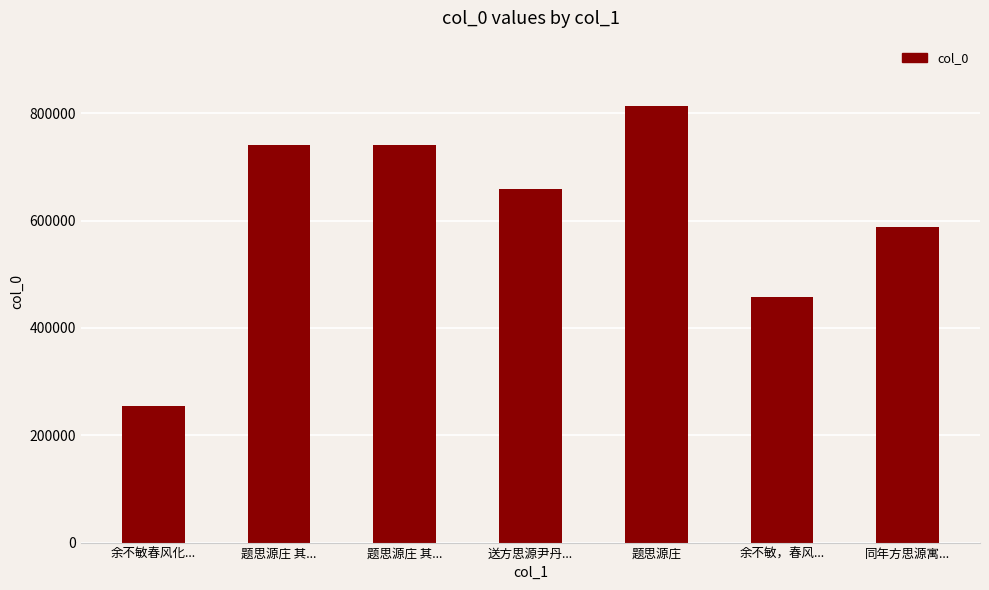

The value at 同年方思源寓... is 121290. True or false?

False